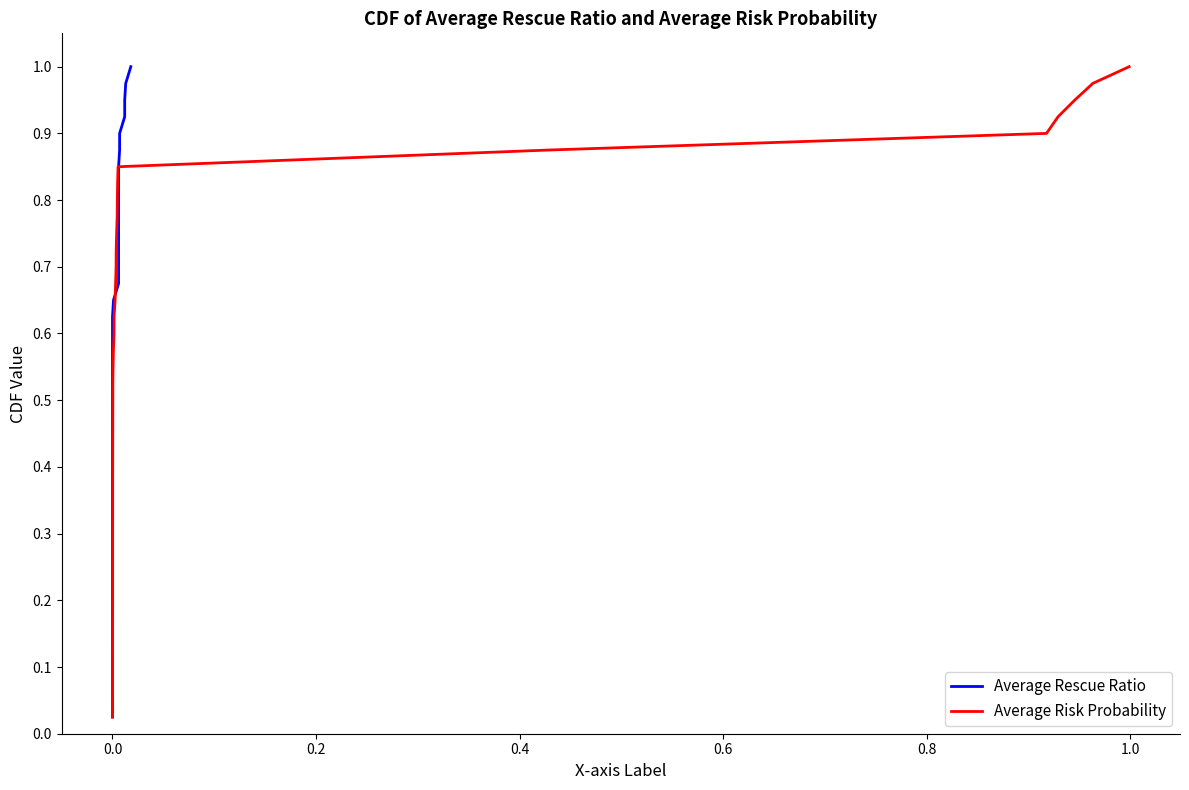

How many data points does each series have?

40